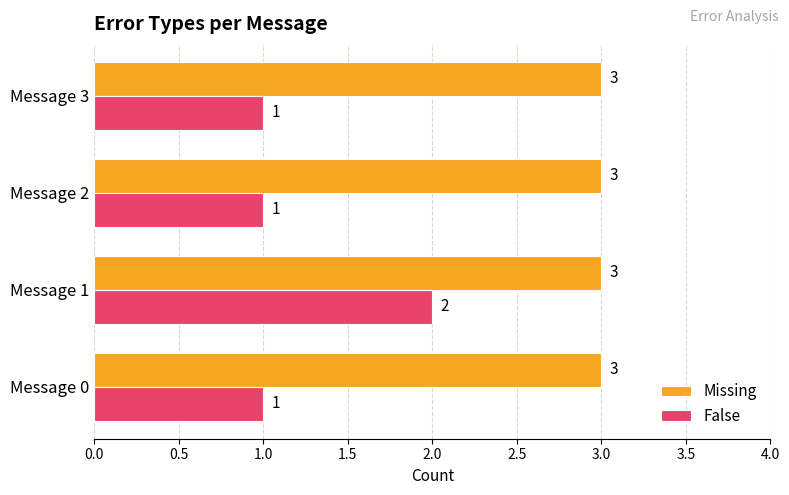

Which series has the largest total across all categories?

Missing